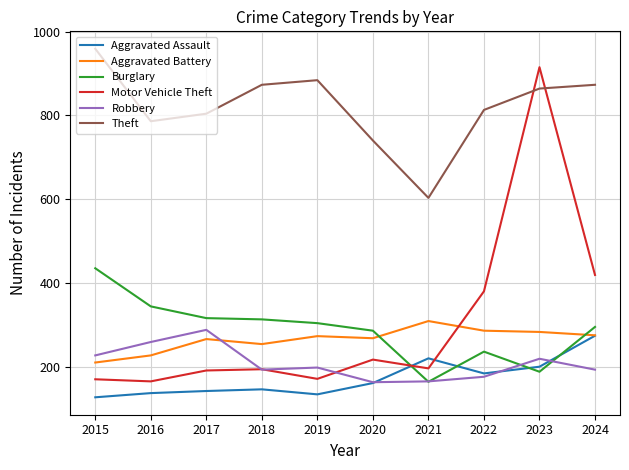

List the series in order of their peak value, highest first.

Theft, Motor Vehicle Theft, Burglary, Aggravated Battery, Robbery, Aggravated Assault